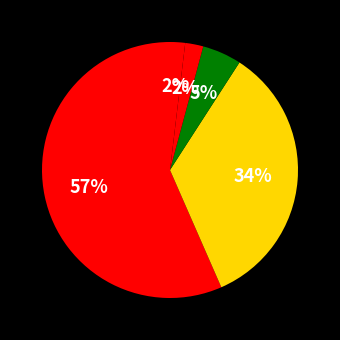

Count the number of slices in the pie.

5